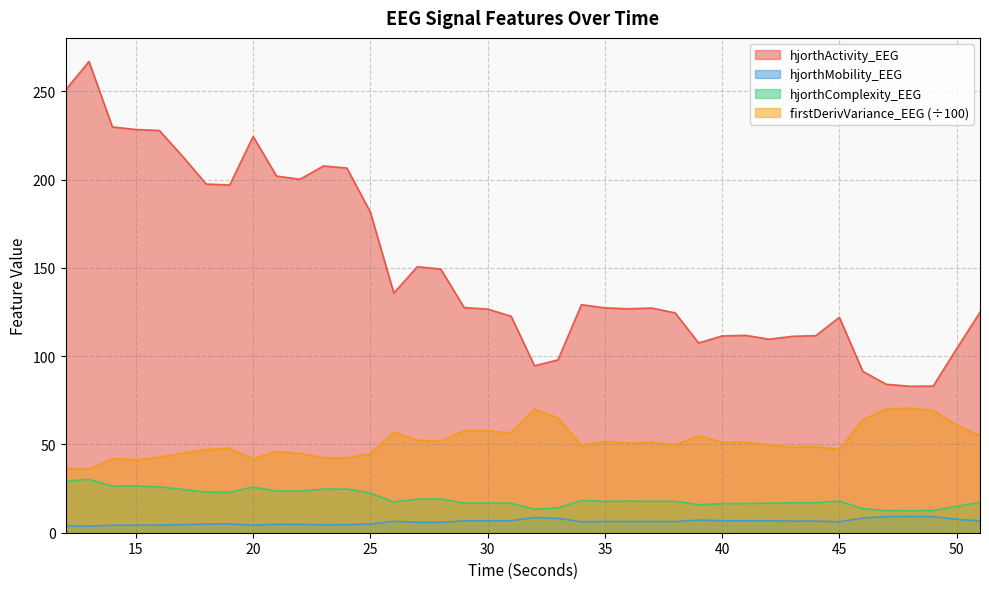

List the labels in order of hjorthComplexity_EEG value, largest first.

13, 12, 15, 14, 16, 20, 24, 23, 17, 22, 21, 18, 19, 25, 28, 27, 34, 45, 36, 38, 37, 35, 26, 51, 43, 44, 29, 30, 31, 42, 41, 40, 39, 50, 33, 46, 32, 47, 49, 48